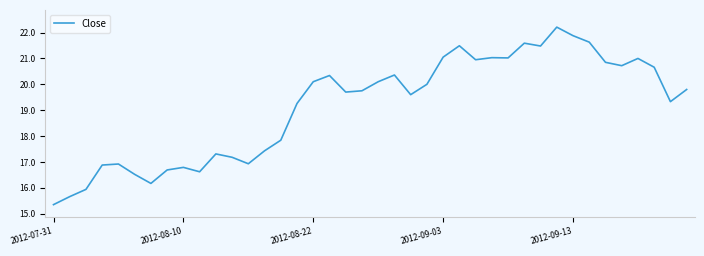

What is the difference between the maximum and minimum values?

6.9